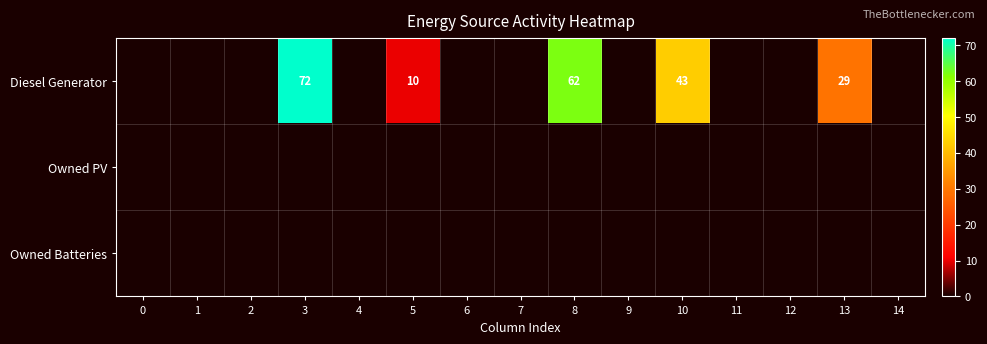

Which category has the highest value across all series?

3